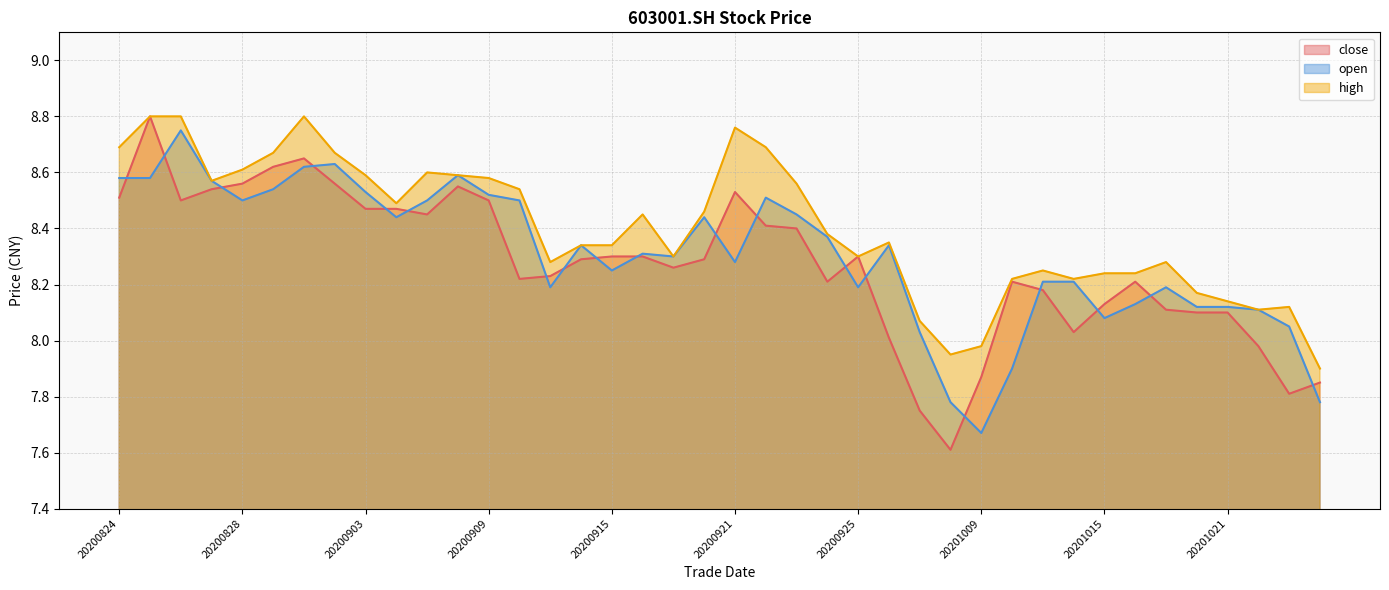

True or false: close and high intersect in this chart.

False